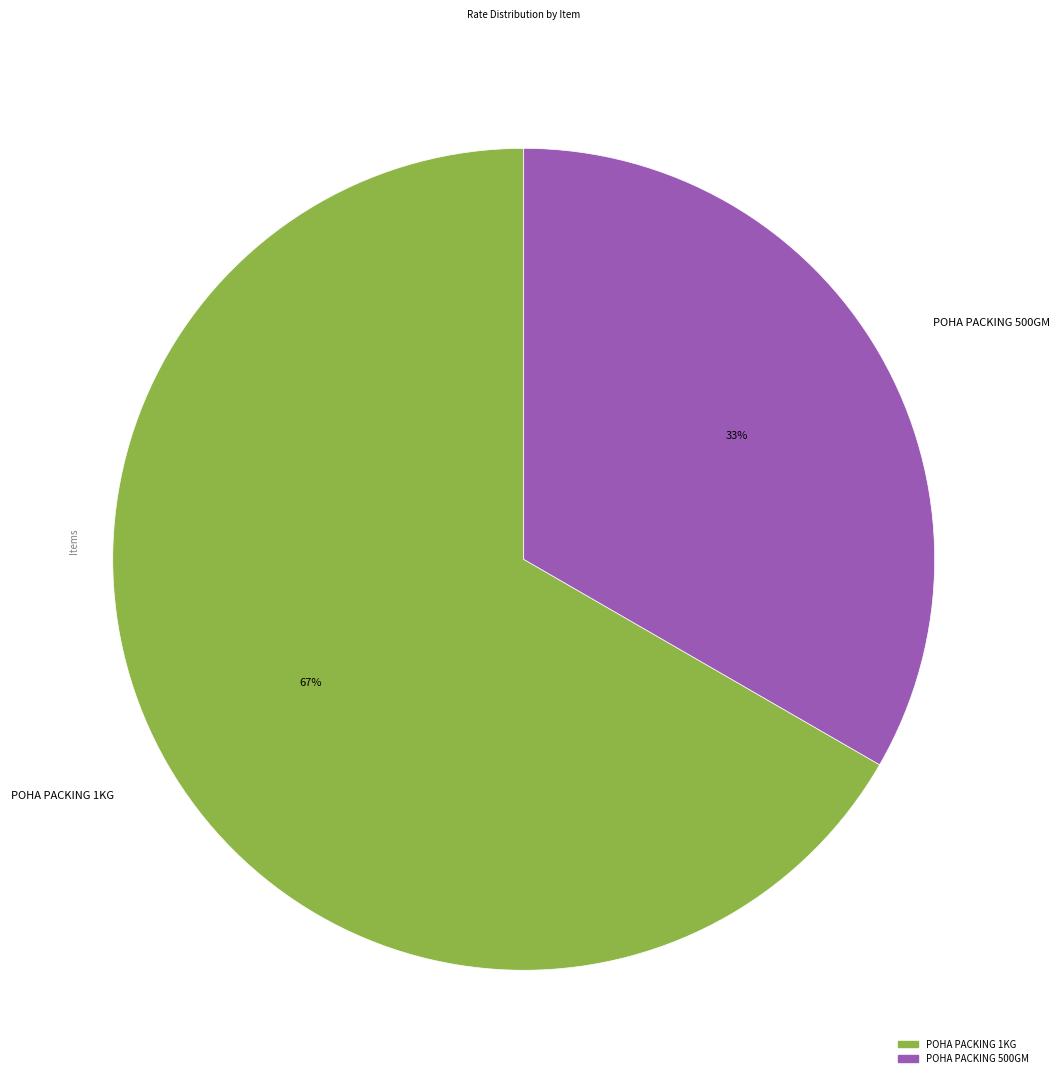

To the nearest percent, what is the average slice percentage?

50%